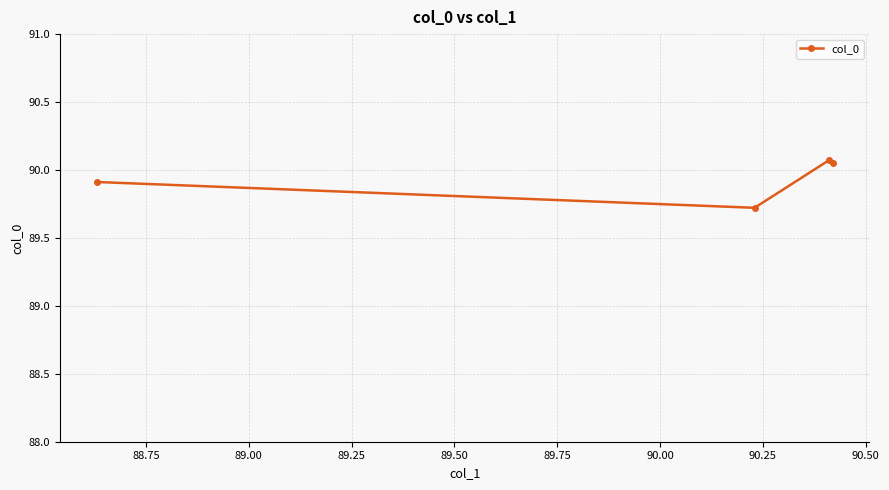

How many data points does each series have?

4